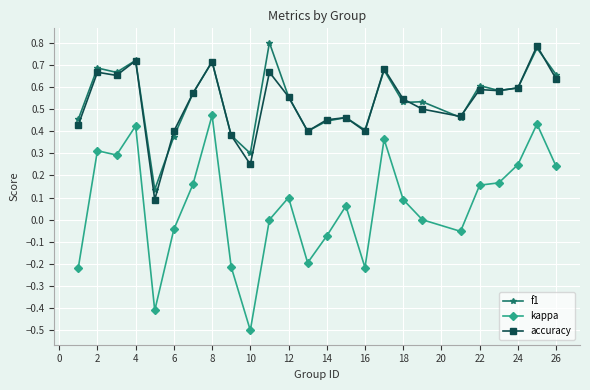

What is the lowest value of the kappa series?

-0.5